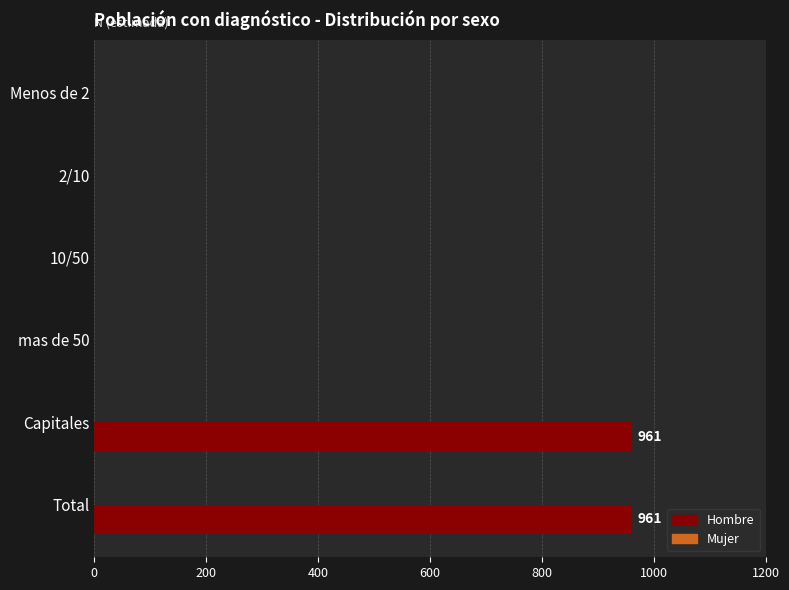

What is the sum of all values?

1922